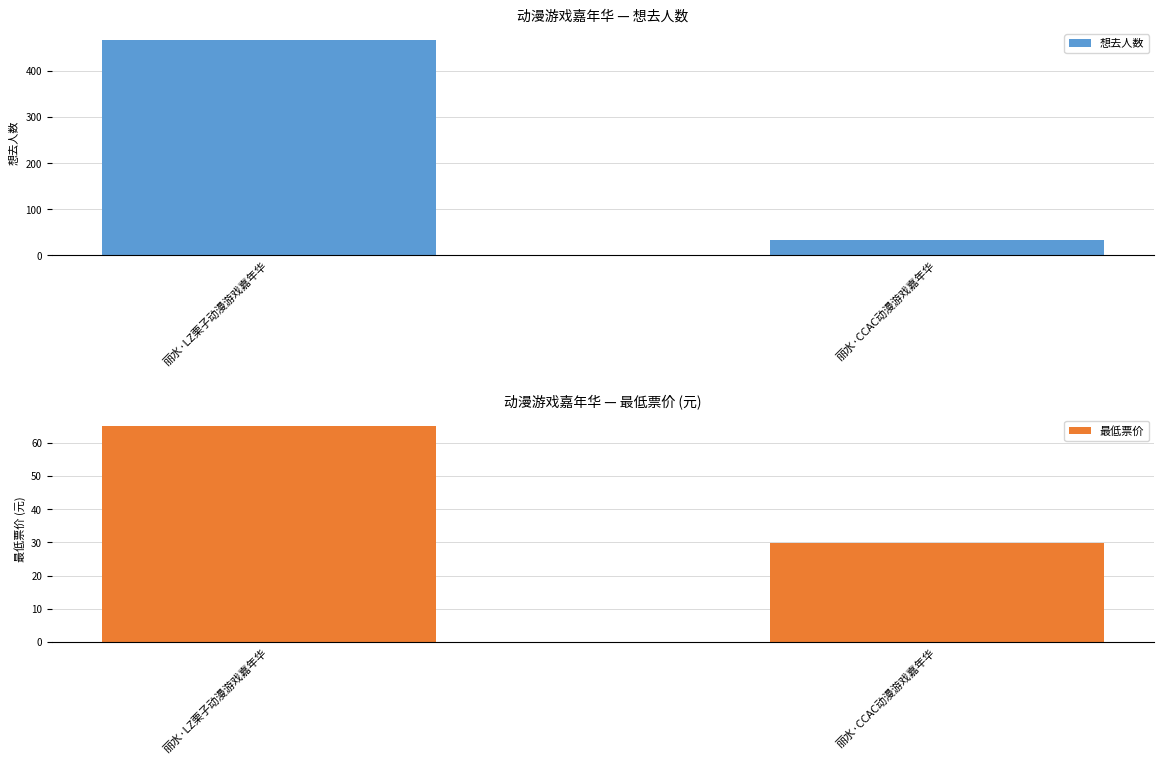

Rank the series by their average value, from lowest to highest.

最低票价, 想去人数